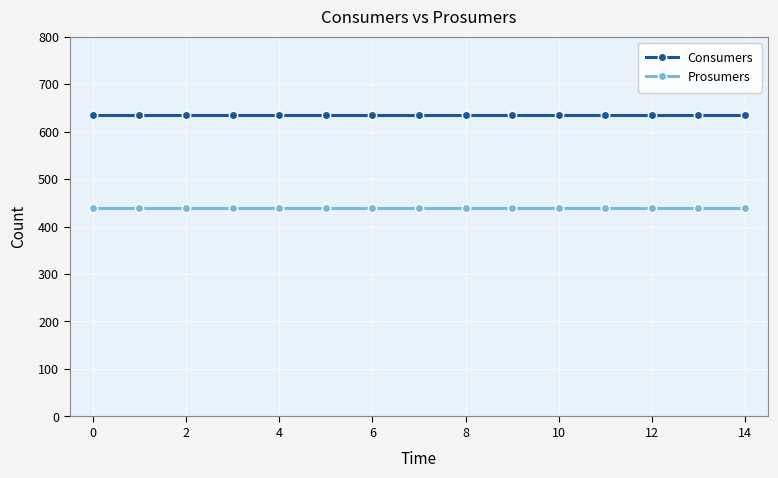

True or false: Prosumers and Consumers cross at least once.

False